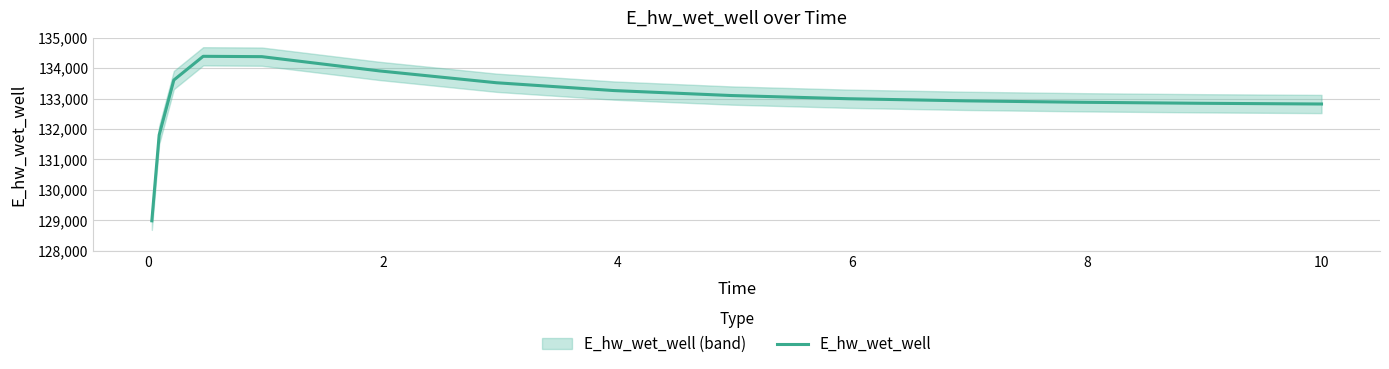

Reading left to right, what are all the values shown in this chart?

128982.4	131804.2	133611.0	134391.9	134380.8	133912.7	133522.4	133265.5	133102.2	132996.8	132927.2	132880.0	132847.2	132824.2	132823.6